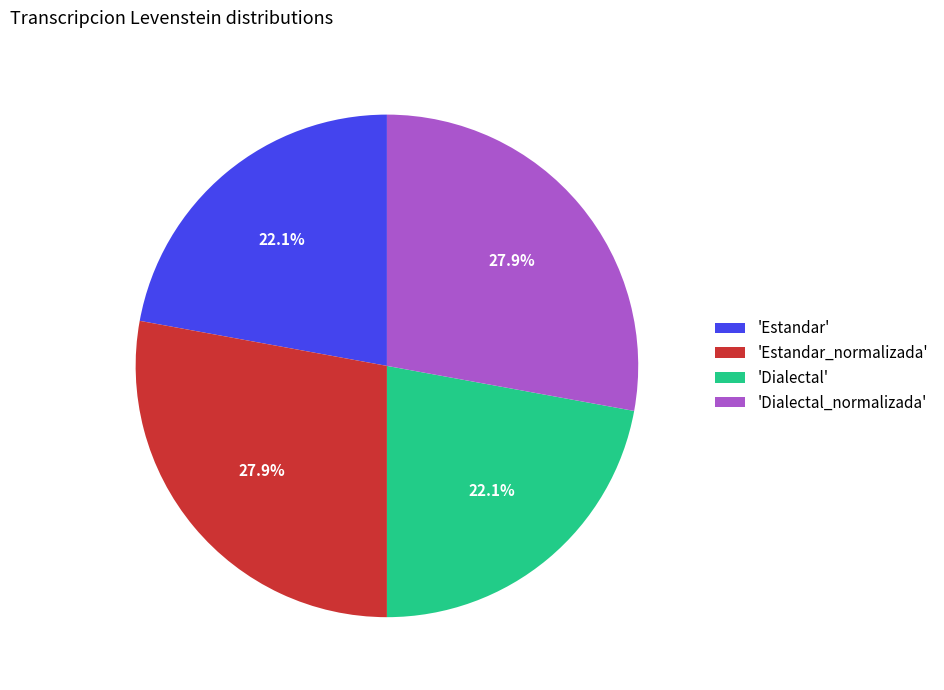

Is there any slice that represents more than half of the pie?

No